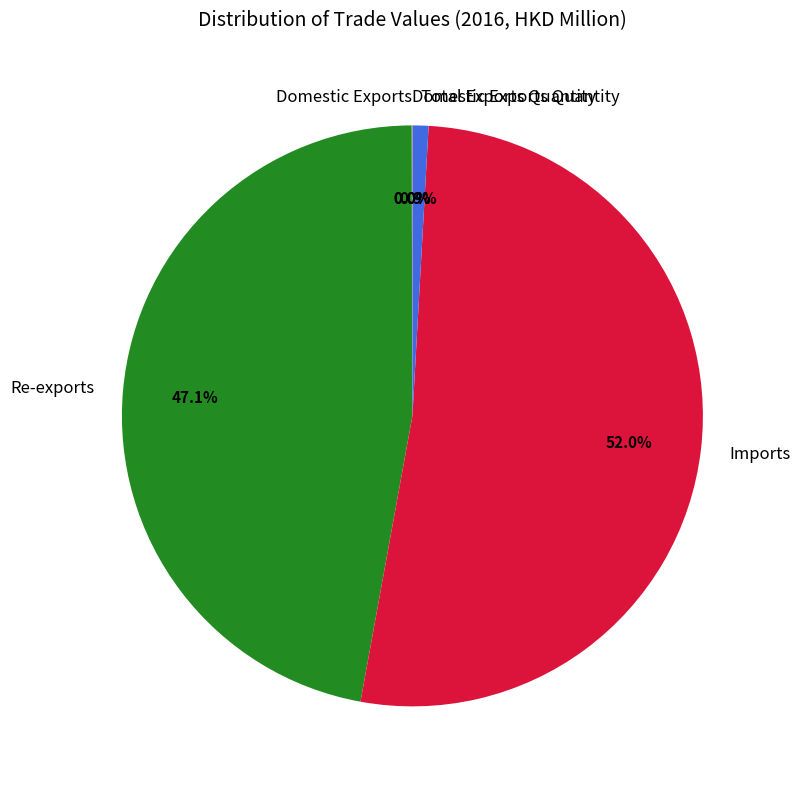

Combined, do Imports and Total Exports Quantity account for over 50%?

Yes